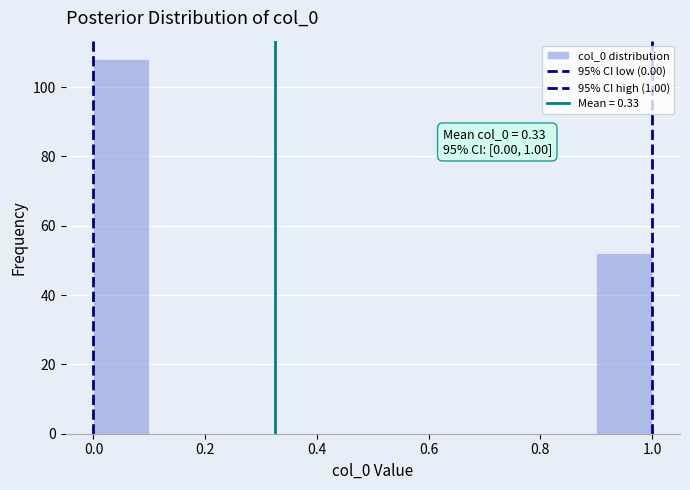

Over which range of the x-axis is the bar tallest?

0.0 to 0.1